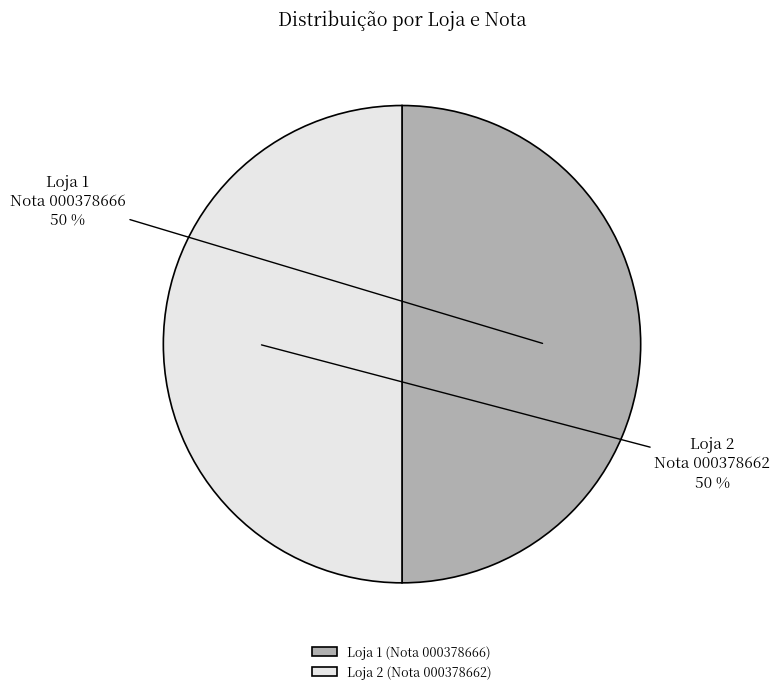

To the nearest percent, what is the combined percentage of Loja 2 (Nota 000378662) and Loja 1 (Nota 000378666)?

100%